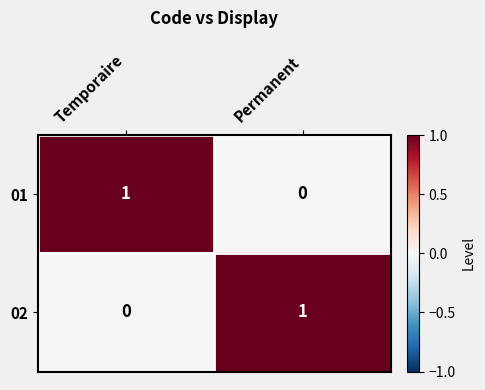

Where is 01 nearest to the value 0?

Permanent